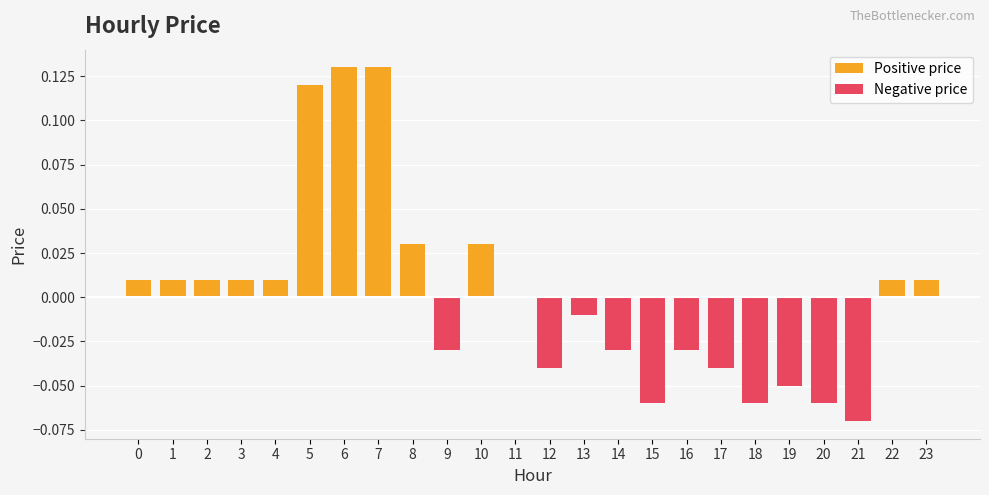

Does the chart contain stacked bars?

No